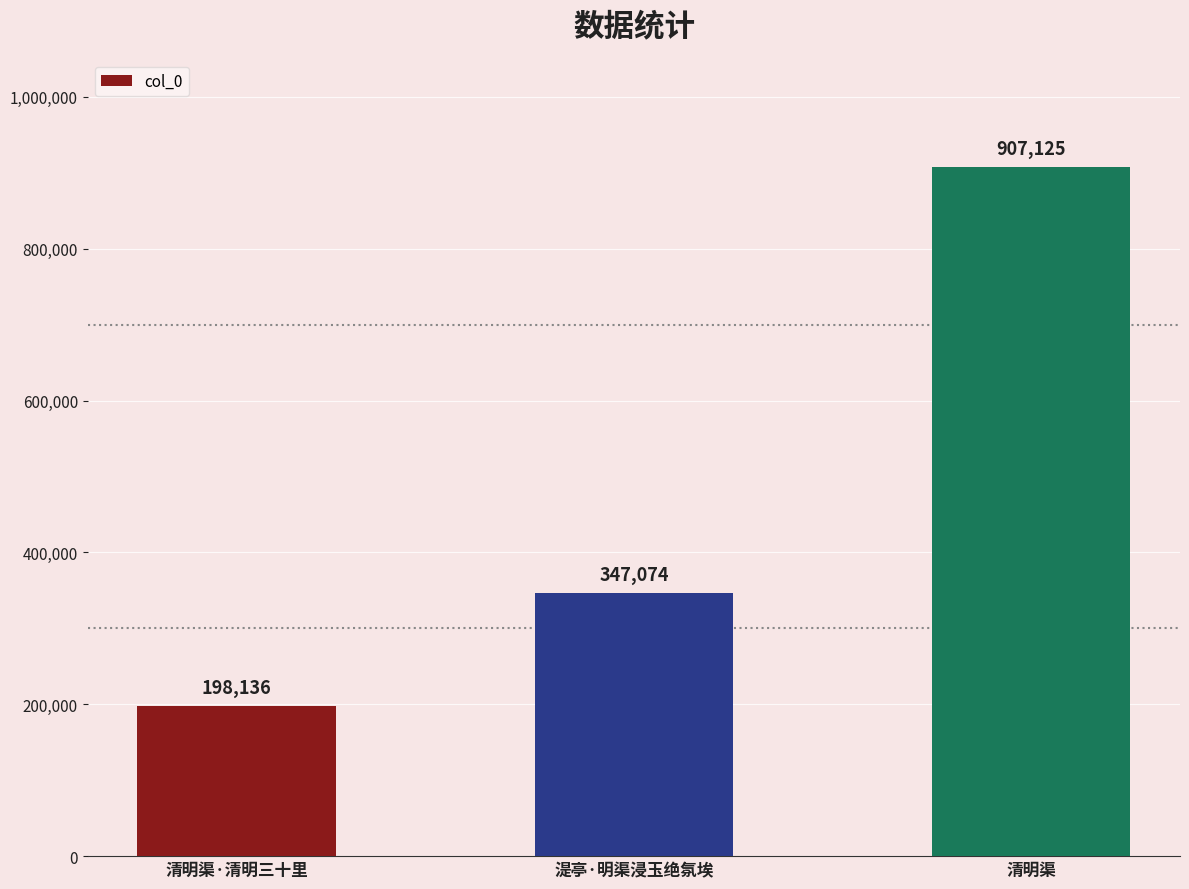

Rank the categories by value from lowest to highest.

清明渠·清明三十里, 湜亭·明渠浸玉绝氛埃, 清明渠